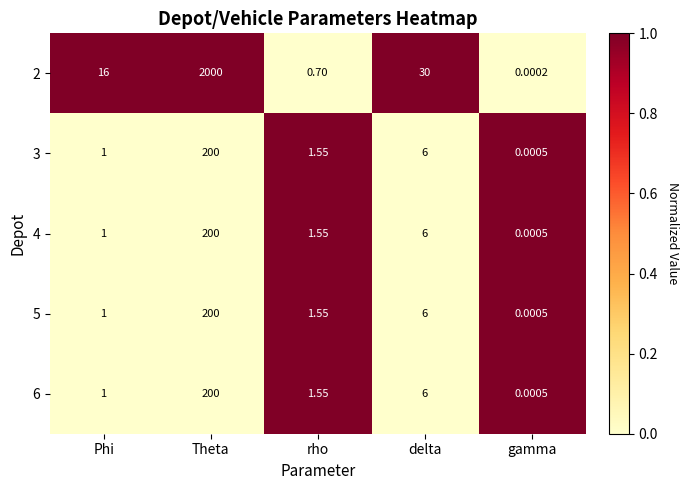

Which series has the largest range (max minus min)?

2